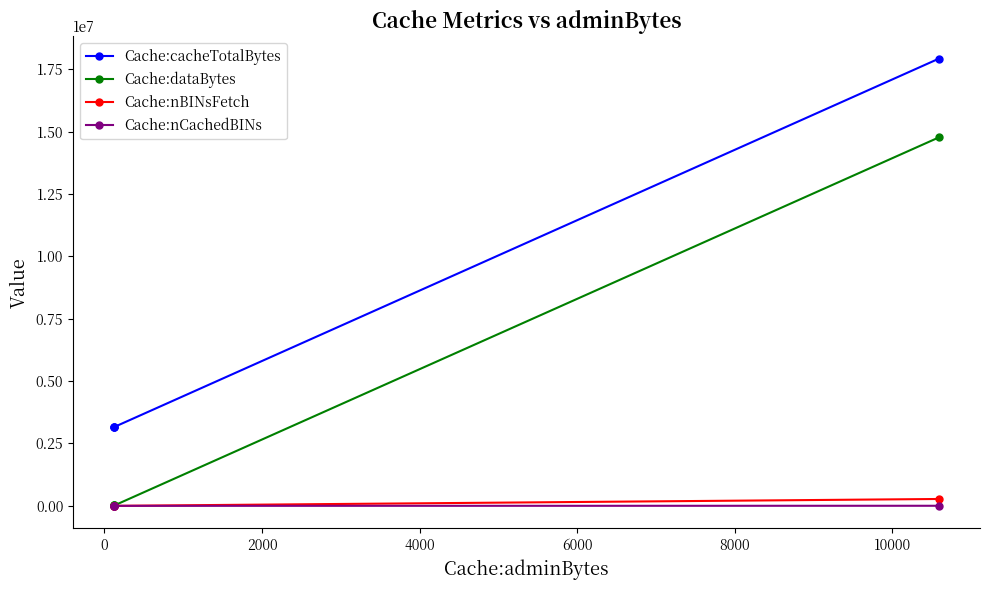

Which series ends up on top after the final intersection of Cache:nCachedBINs and Cache:nBINsFetch?

Cache:nBINsFetch